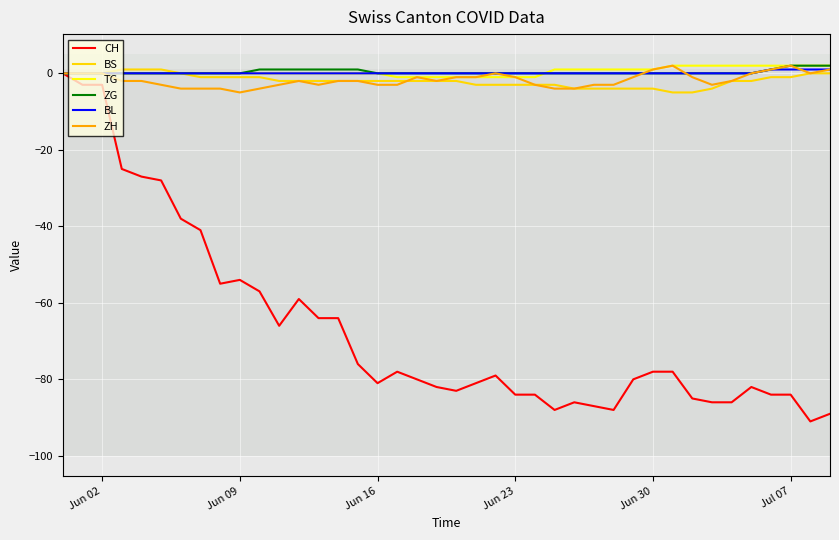

What is the difference between the maximum and minimum values in the BS series?

6